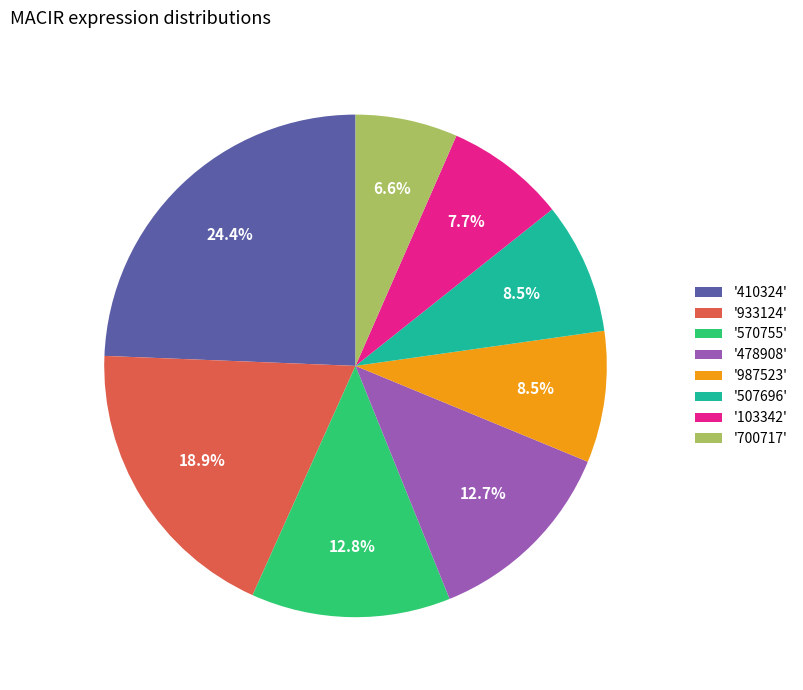

Which has a higher value, '410324' or '700717'?

'410324'